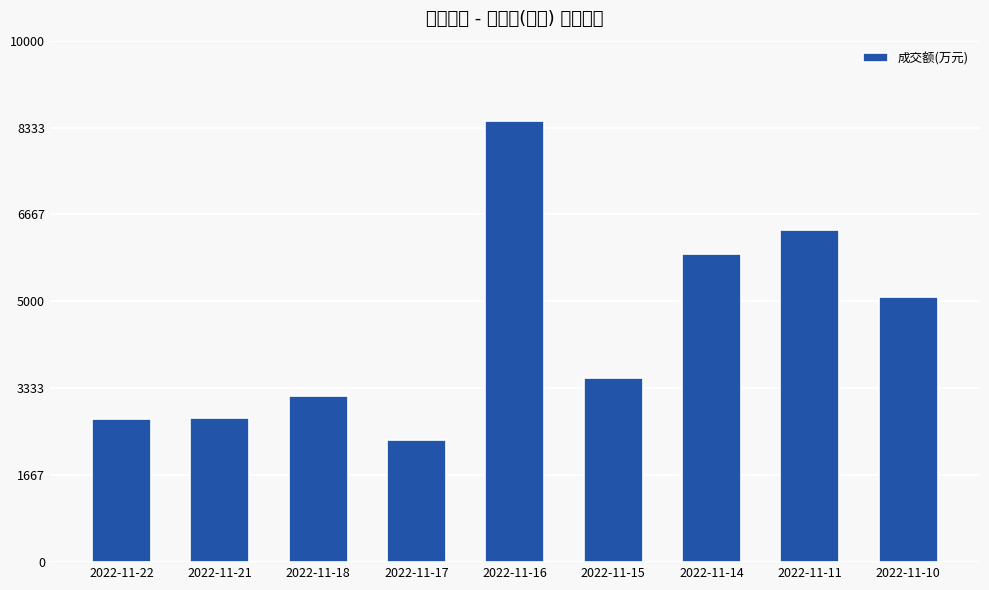

Which label corresponds to the smallest value in the chart?

2022-11-17